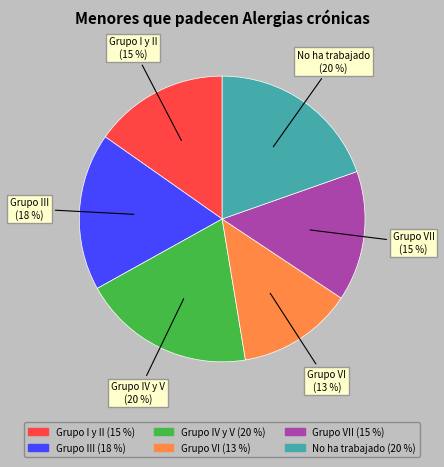

Does any single category account for the majority?

No